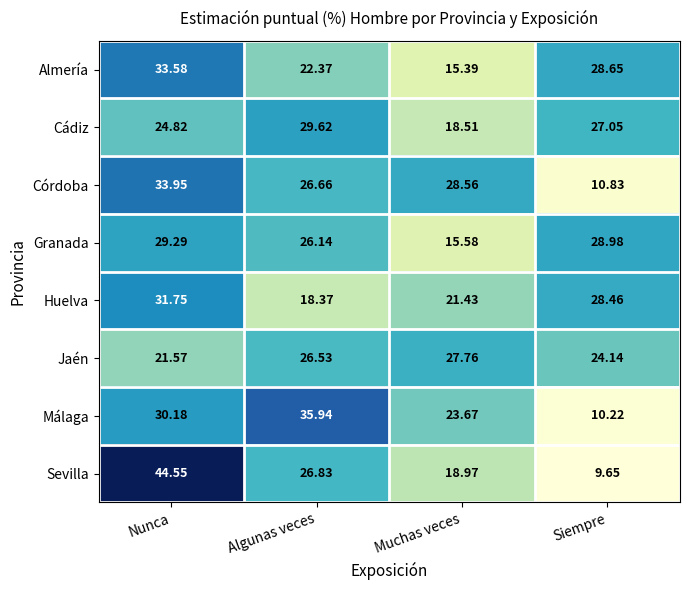

Which category has the highest value in the Córdoba series?

Nunca